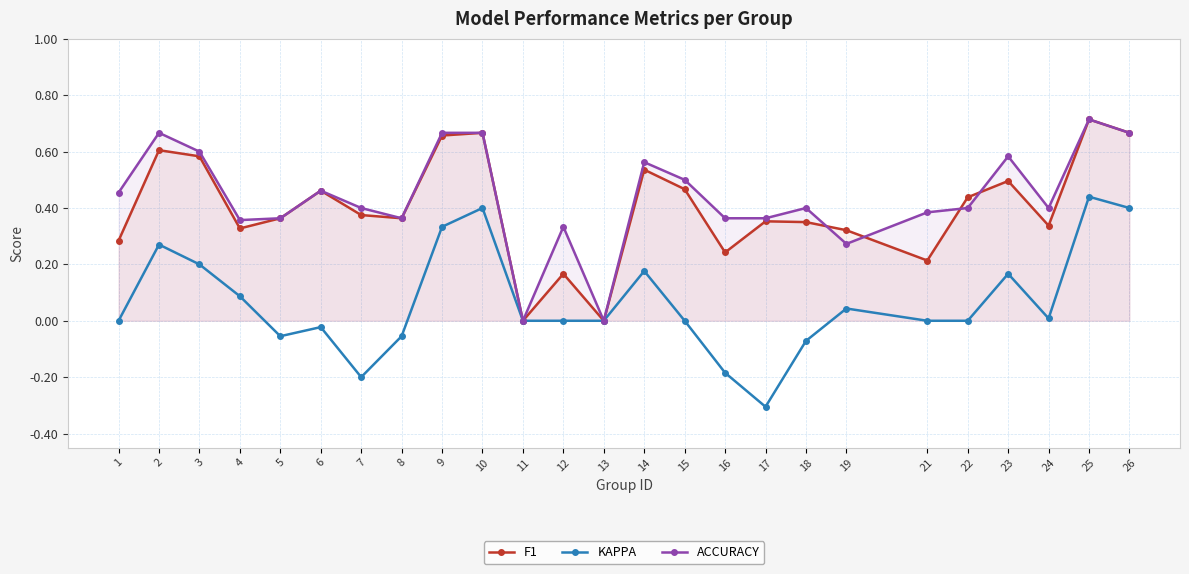

Which series has the largest range (max minus min)?

KAPPA